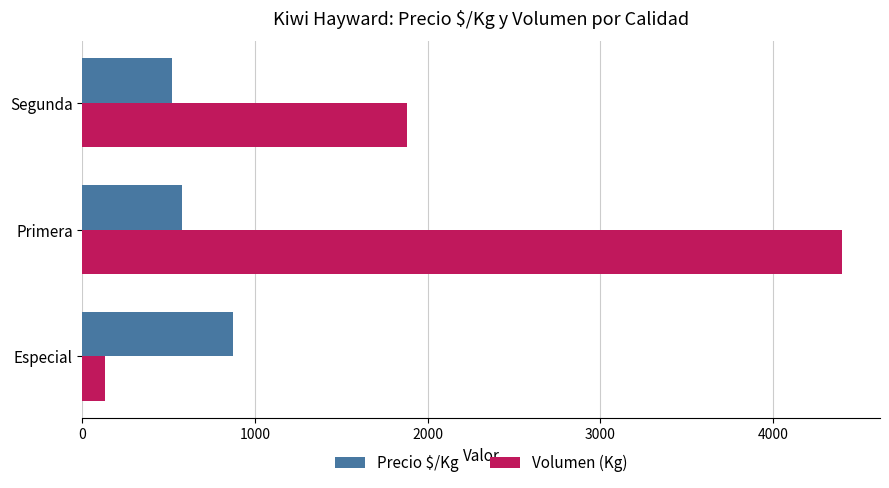

What is the average value of the Volumen (Kg) series?

2137